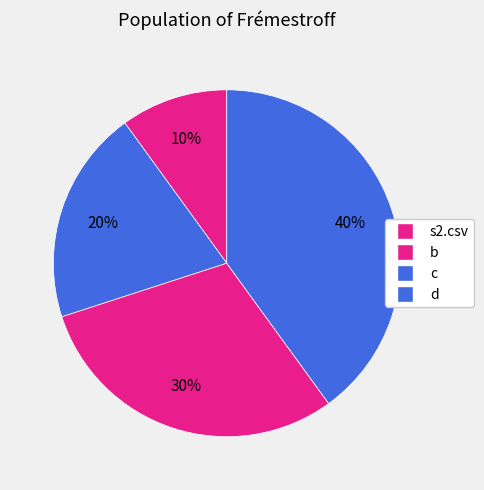

What is the smallest slice in the pie chart?

s2.csv